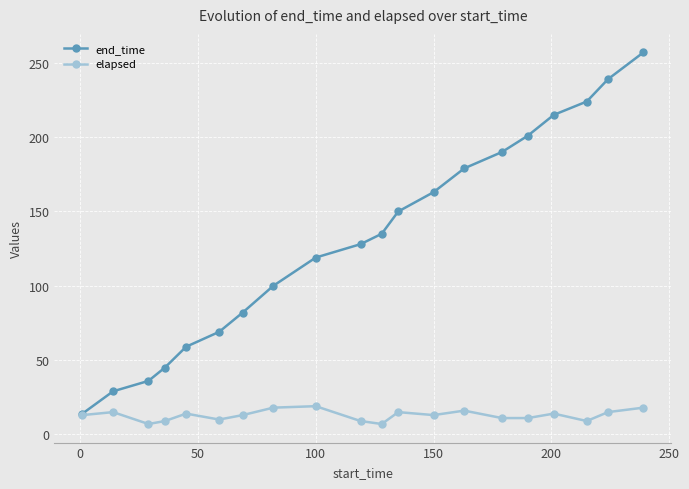

Which series has the widest spread of values?

end_time